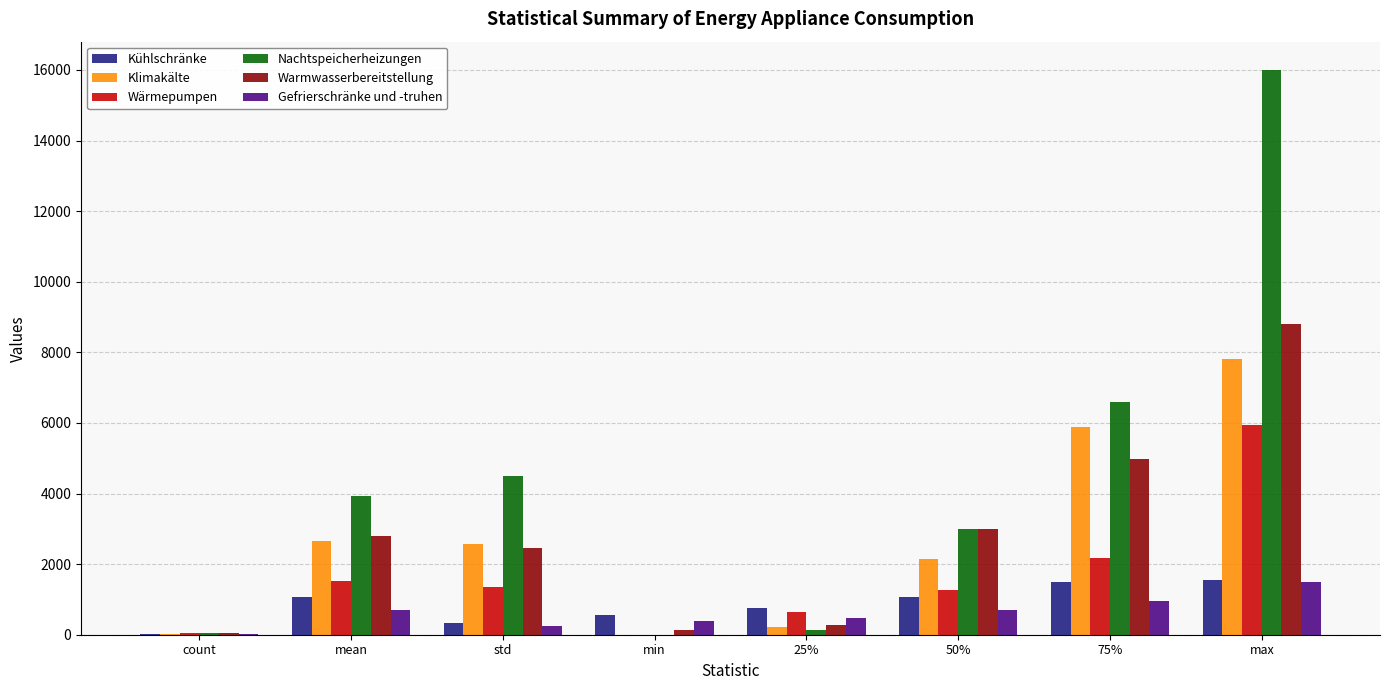

At which label does Wärmepumpen reach its peak?

max